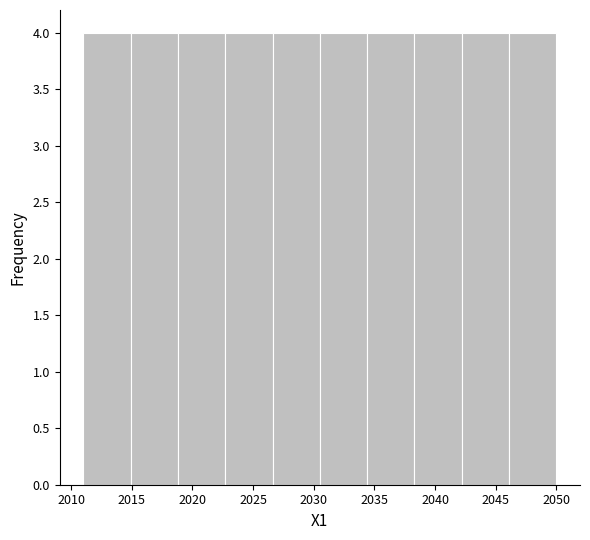

Reading left to right, transcribe this chart: for each bar, give the range it covers on the x-axis and its height. Neither the bar edges nor the heights are printed on the chart, so give them approximately, as read against the axes.

2011.0 to 2014.9: 4
2014.9 to 2018.8: 4
2018.8 to 2022.7: 4
2022.7 to 2026.6: 4
2026.6 to 2030.5: 4
2030.5 to 2034.4: 4
2034.4 to 2038.3: 4
2038.3 to 2042.2: 4
2042.2 to 2046.1: 4
2046.1 to 2050.0: 4